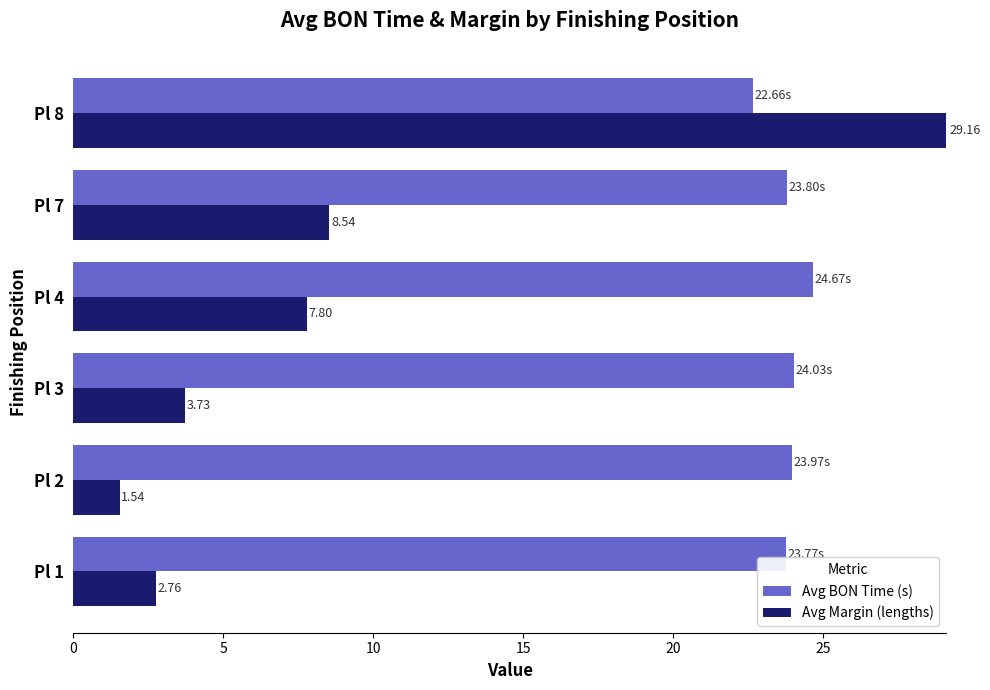

What is the sum of all Avg Margin (lengths) values?

53.5